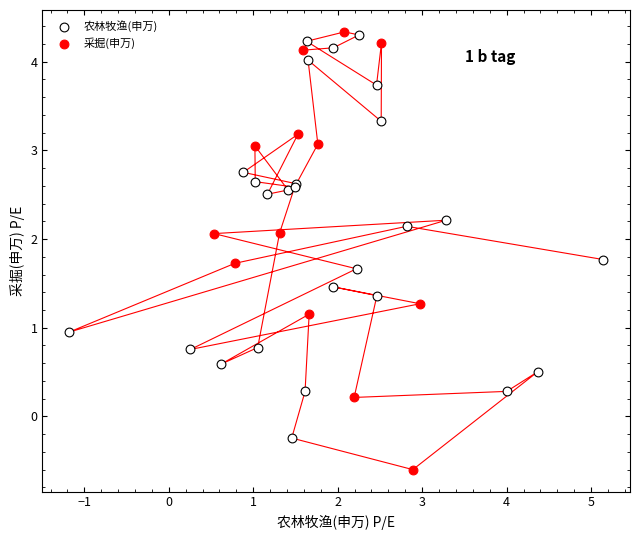

Which series reaches the minimum Y coordinate?

采掘(申万)